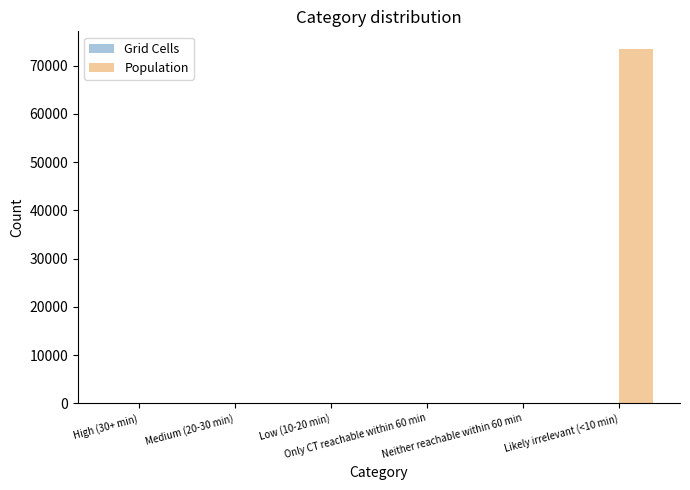

What is the maximum value shown in the chart?

73464